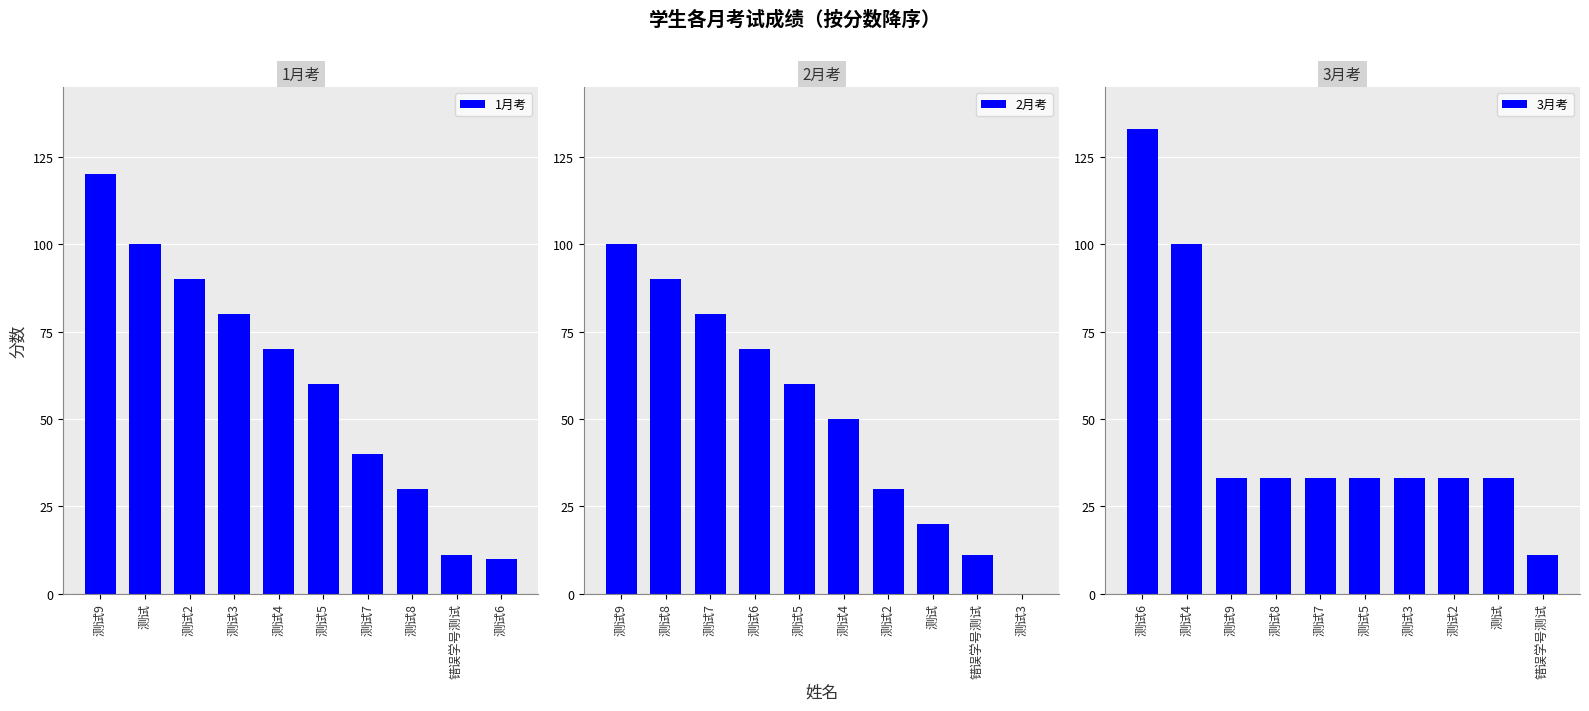

Reading right to left, list all the values displayed in this chart.

1月考: 10	11	30	40	60	70	80	90	100	120
2月考: 0	11	20	30	50	60	70	80	90	100
3月考: 11	33	33	33	33	33	33	33	100	133